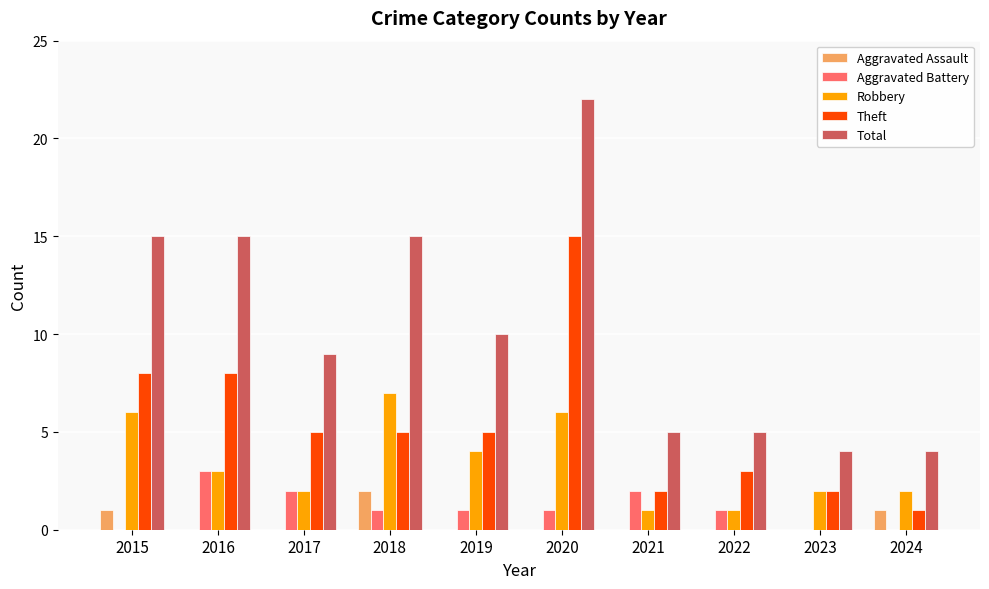

Which series has the largest total across all categories?

Total